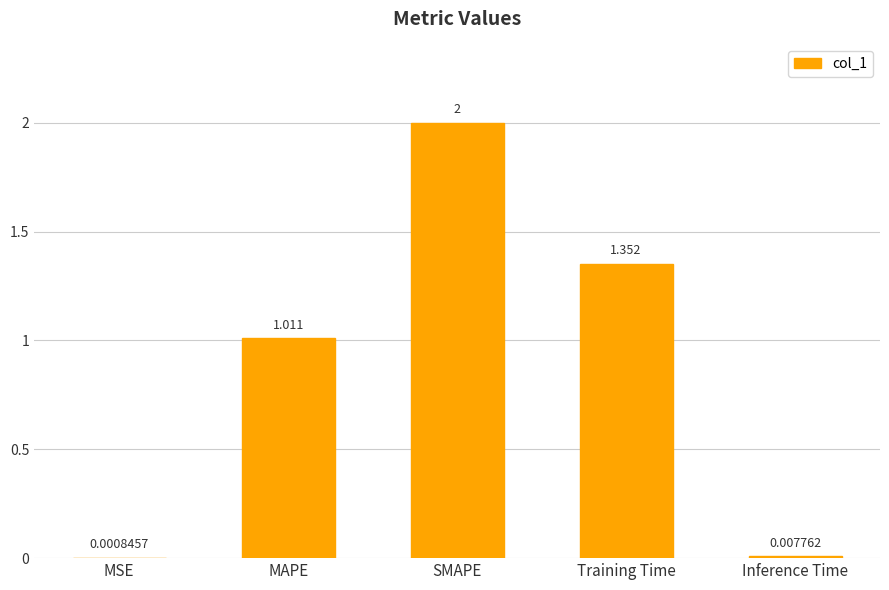

Where is the data nearest to the value 1?

MAPE